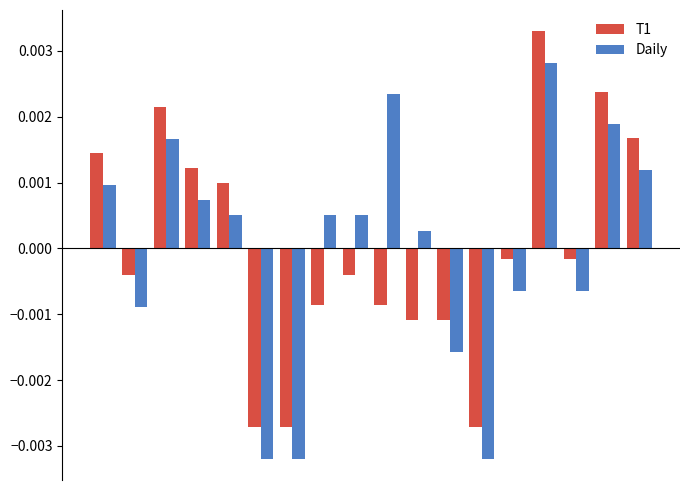

Rank the series by their maximum value, from lowest to highest.

Daily, T1